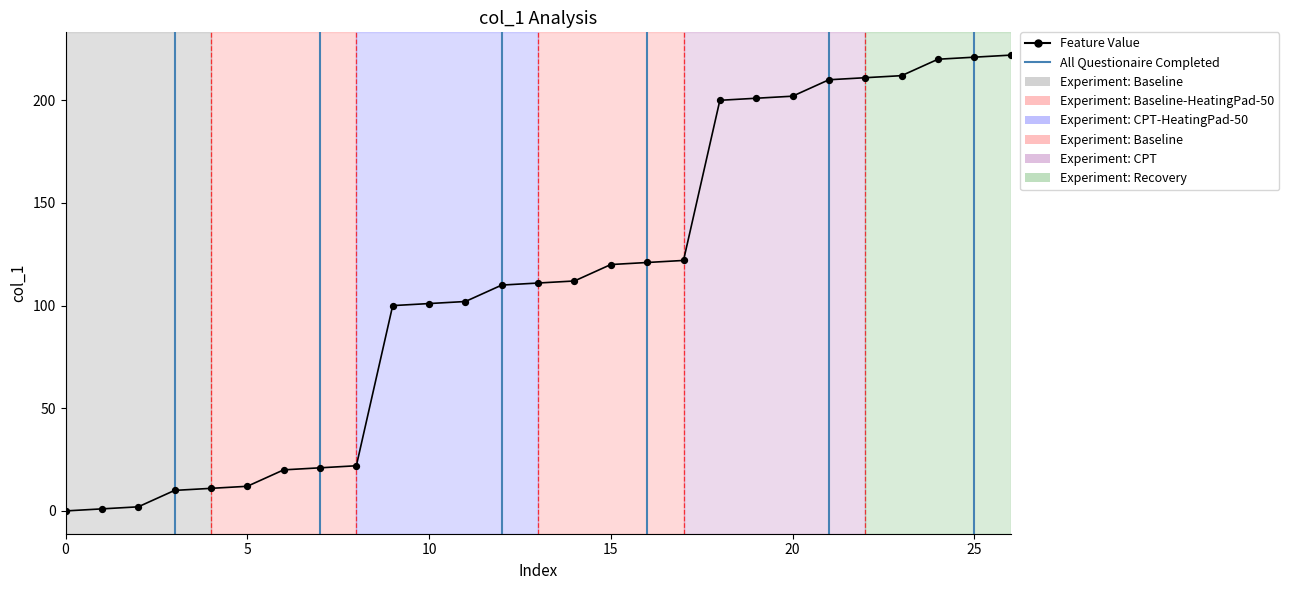

What is the change in value from 2 to 3?

+8